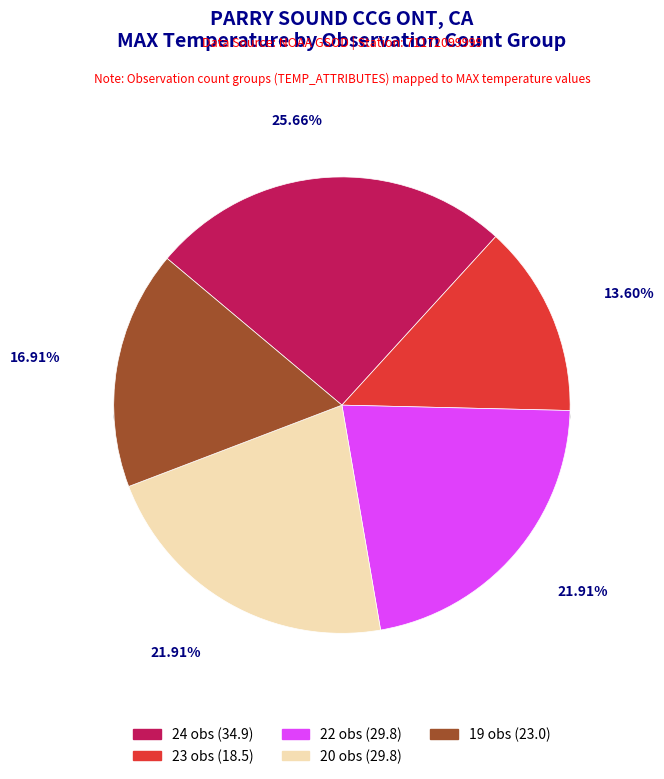

Count the number of slices in the pie.

5